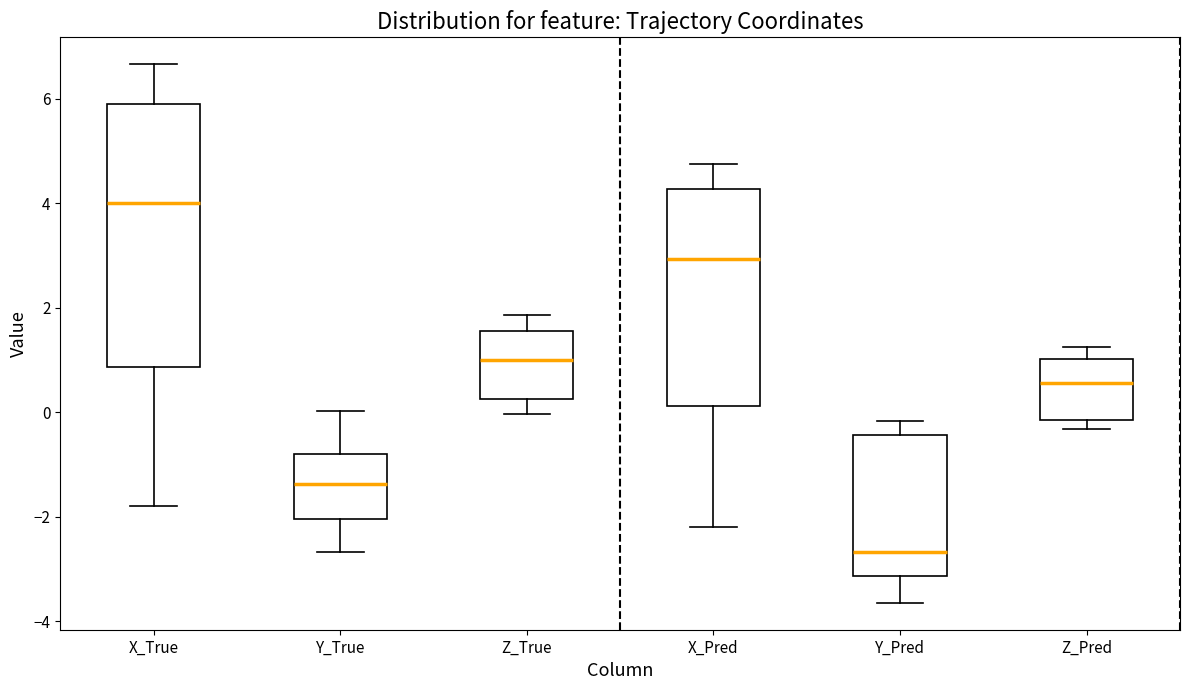

Reading left to right, read every box against the y-axis: the position of its median line, the range the box covers, and the ends of its whiskers. The values are not printed on the chart, so give them approximately, as read against the axis.

X_True: median 4.0, box 0.8 to 6.0, whiskers -1.8 to 6.6
Y_True: median -1.4, box -2.0 to -0.8, whiskers -2.6 to 0.0
Z_True: median 1.0, box 0.2 to 1.6, whiskers 0.0 to 1.8
X_Pred: median 3.0, box 0.2 to 4.2, whiskers -2.2 to 4.8
Y_Pred: median -2.6, box -3.2 to -0.4, whiskers -3.6 to -0.2
Z_Pred: median 0.6, box -0.2 to 1.0, whiskers -0.4 to 1.2